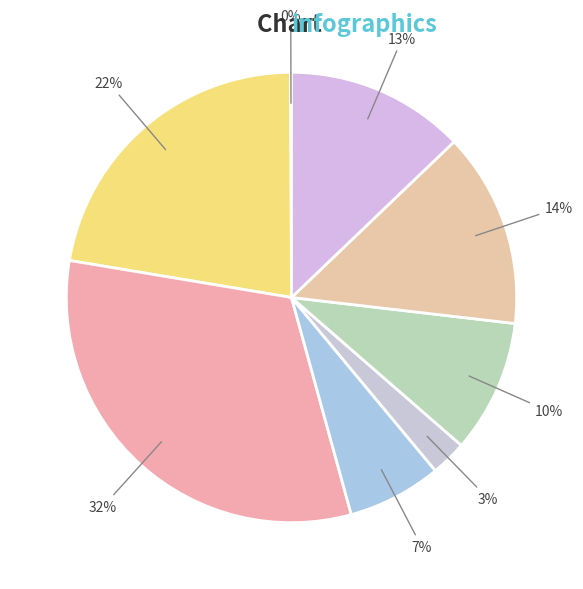

To the nearest percent, what is the average slice percentage?

13%